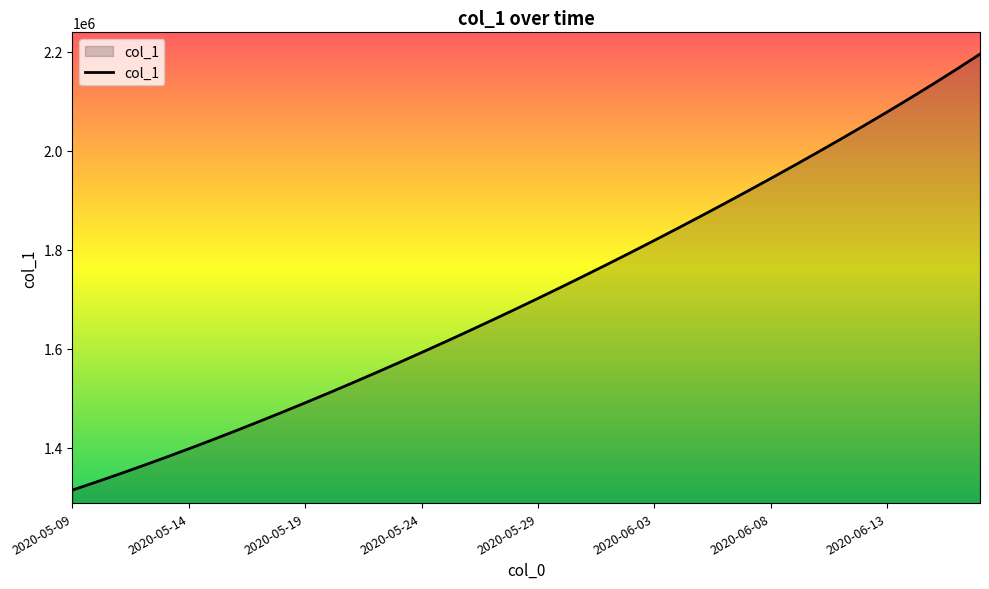

What is the minimum value shown in the chart?

1315099.0